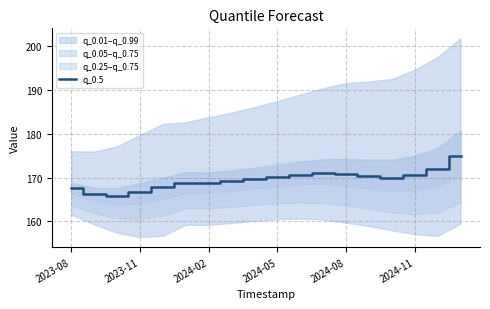

The value of q_0.5 at 2024-08 is 170.8. True or false?

True